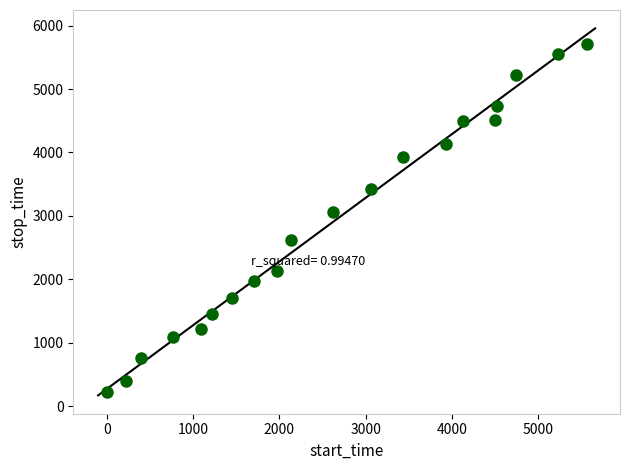

What is the range of X values (max minus min)?

5555